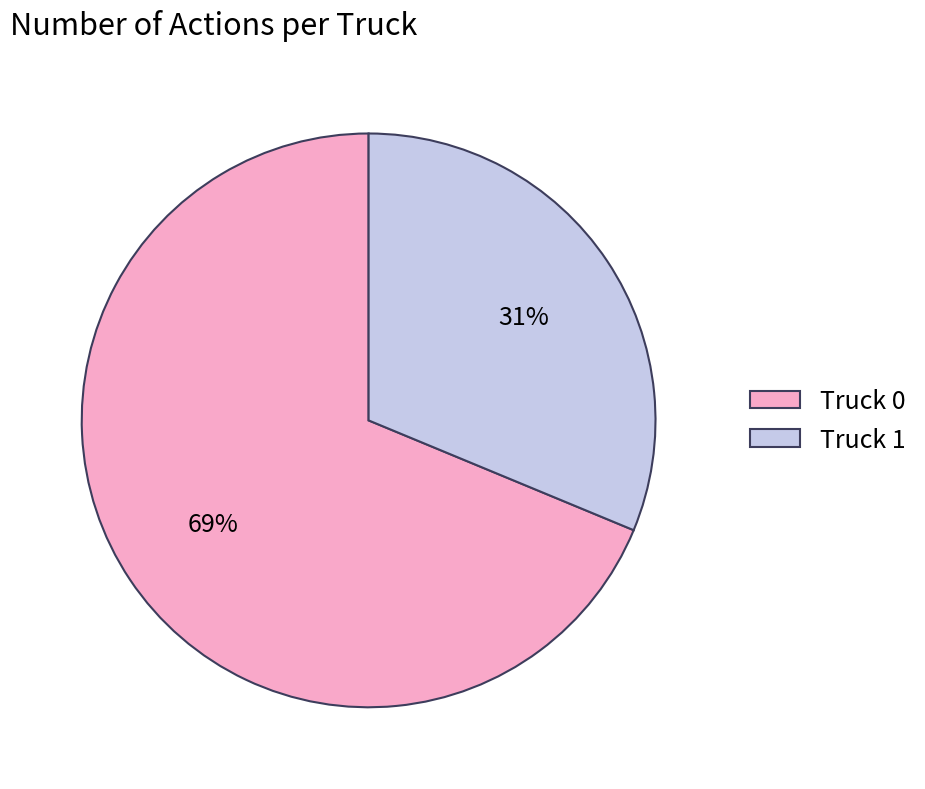

The Truck 1 slice represents 42% of the pie. True or false?

False